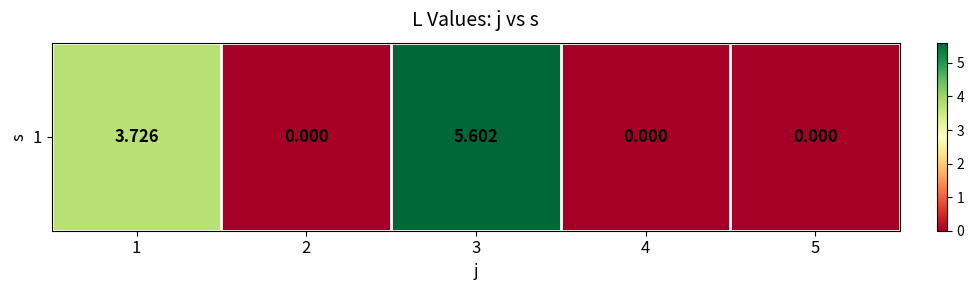

What is the change in value from 3 to 4?

-5.6